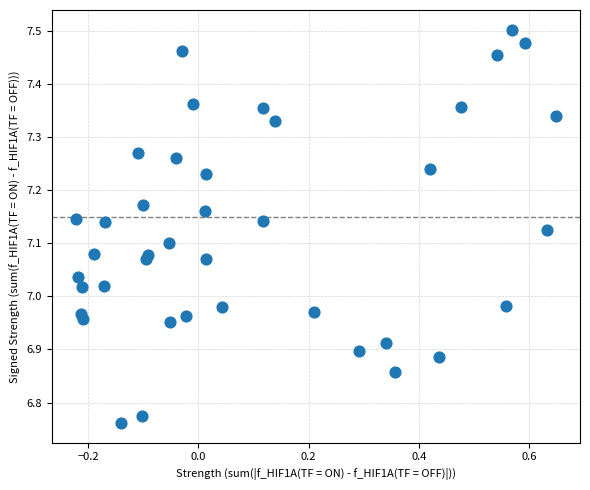

What is the range of Y values (max minus min)?

0.7